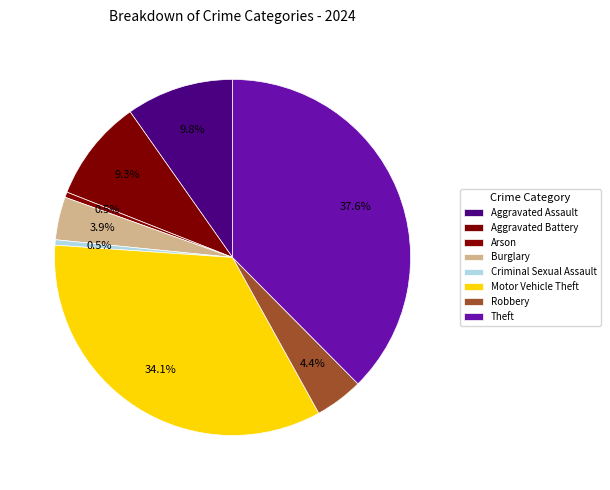

Is it true that Burglary is 4% of the pie?

True